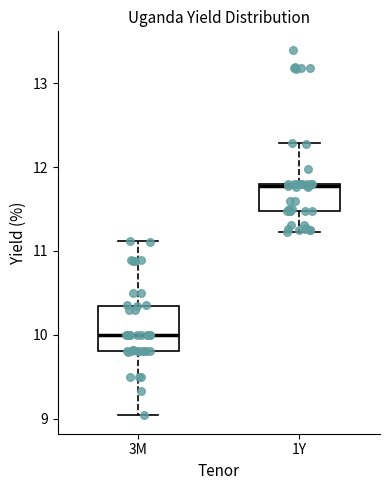

Which box is the tallest, from its lower edge to its upper edge?

3M